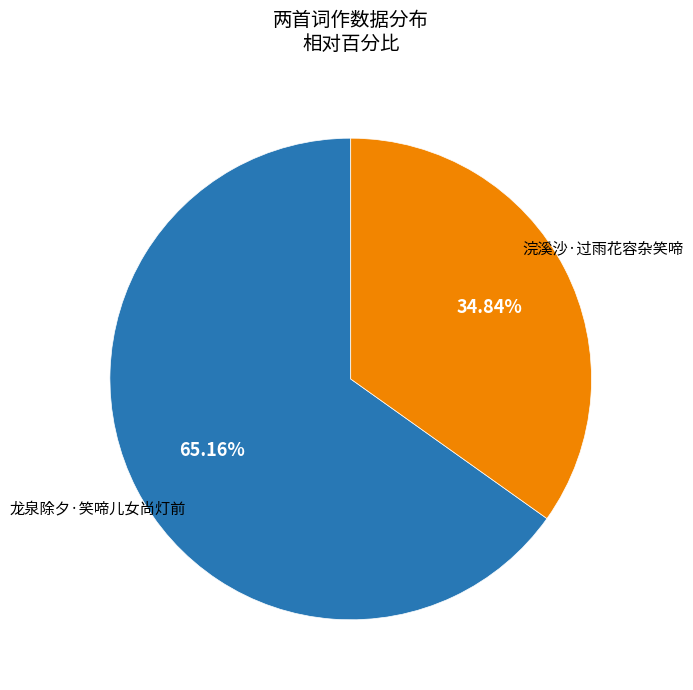

The 浣溪沙·过雨花容杂笑啼 slice represents 35% of the pie. True or false?

True